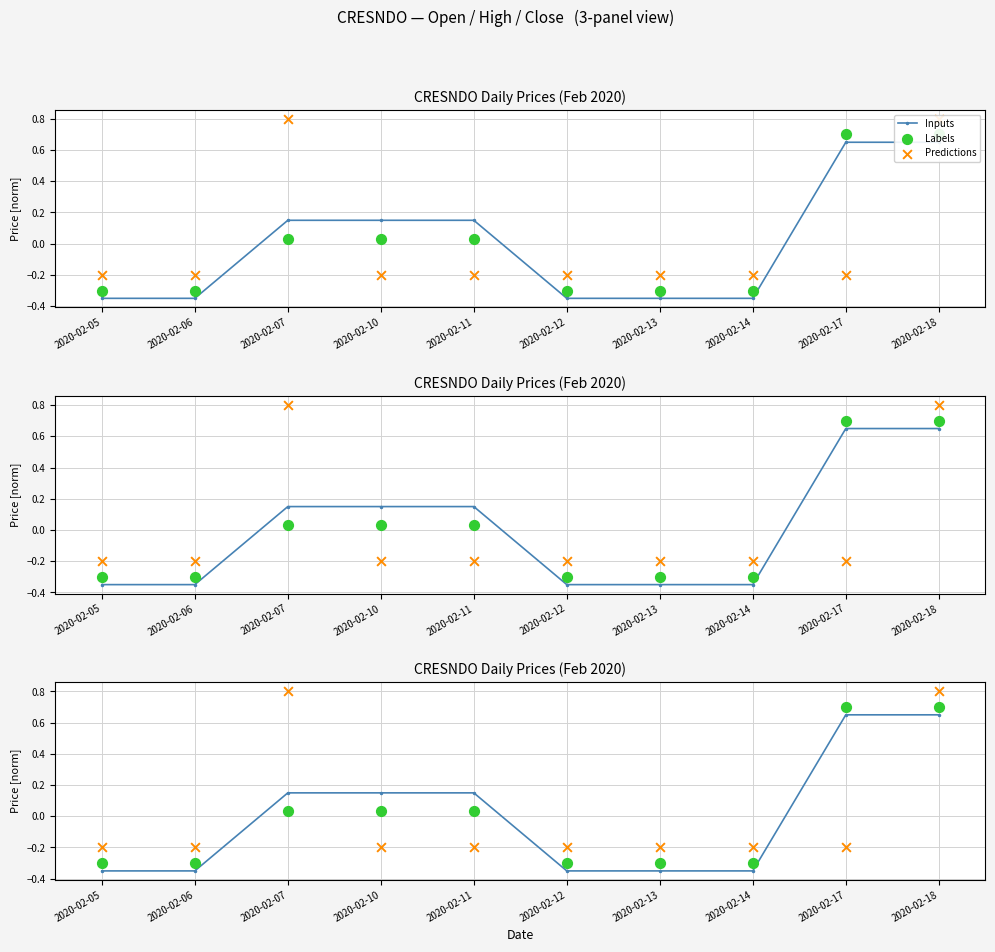

At which category is the sum across all series the highest?

2020-02-18